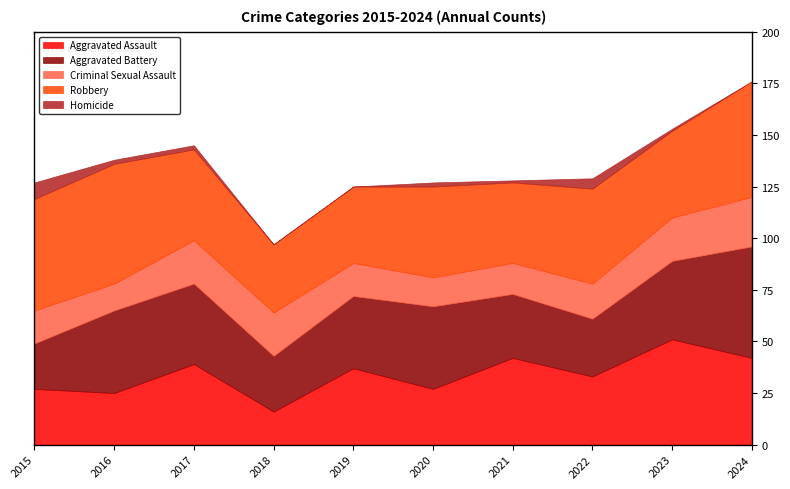

What value does the Criminal Sexual Assault series have at 2017, to the nearest 5?

20